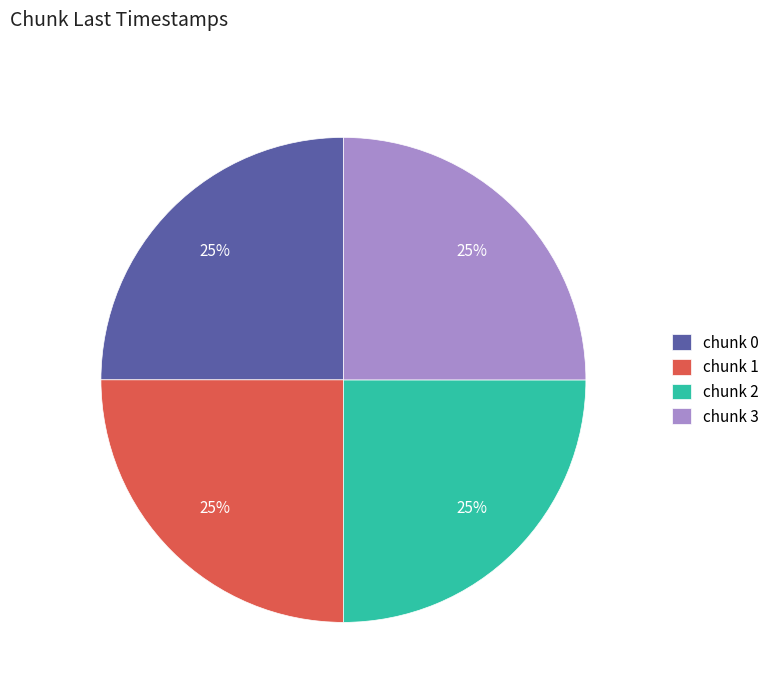

To the nearest percent, what portion does chunk 3 represent?

25%